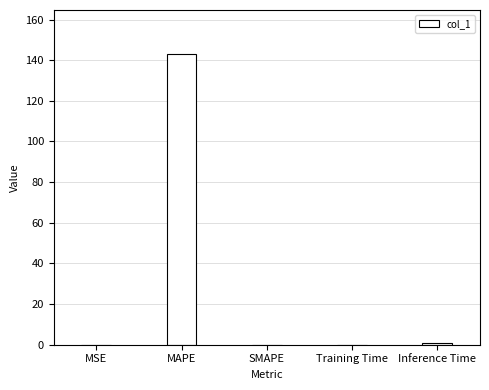

How many series are shown in this chart?

1